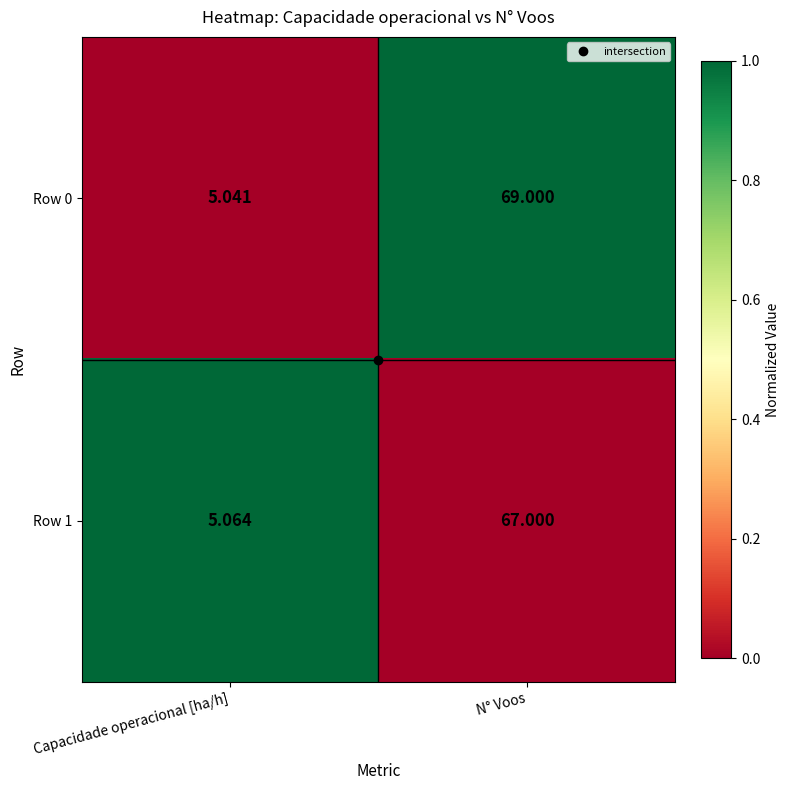

Which category has the highest value across all series?

N° Voos